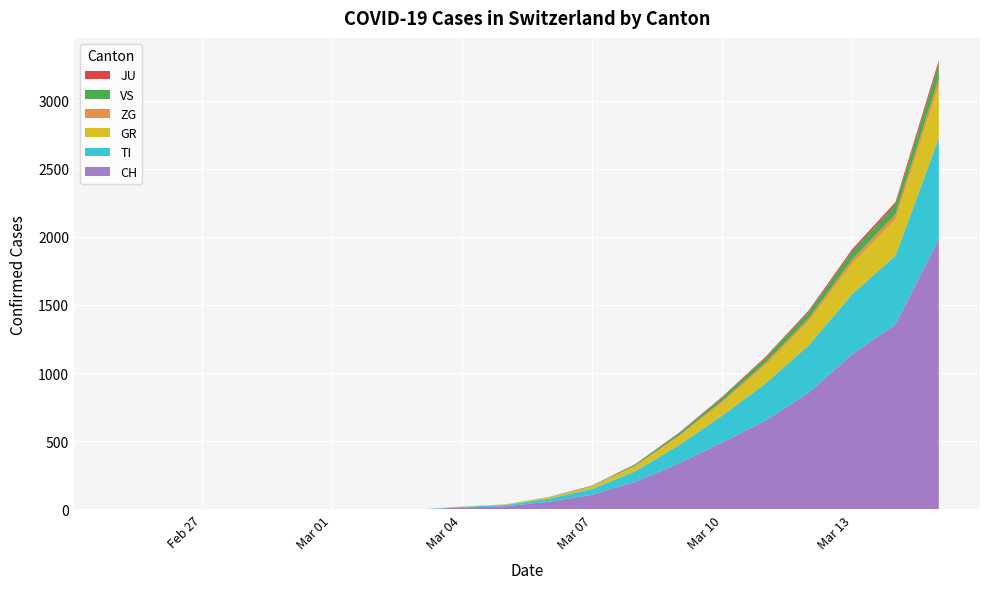

Reading left to right, extract all data points from this chart.

CH: 2020-02-25=0	2020-02-26=0	2020-02-27=0	2020-02-28=0	2020-02-29=0	2020-03-01=0	2020-03-02=0	2020-03-03=0	2020-03-04=14	2020-03-05=23	2020-03-06=56	2020-03-07=108	2020-03-08=203	2020-03-09=338	2020-03-10=491	2020-03-11=652	2020-03-12=858	2020-03-13=1139	2020-03-14=1359	2020-03-15=1986
TI: 2020-02-25=0	2020-02-26=0	2020-02-27=0	2020-02-28=0	2020-02-29=0	2020-03-01=0	2020-03-02=0	2020-03-03=0	2020-03-04=5	2020-03-05=10	2020-03-06=23	2020-03-07=42	2020-03-08=77	2020-03-09=133	2020-03-10=197	2020-03-11=272	2020-03-12=347	2020-03-13=441	2020-03-14=503	2020-03-15=739
GR: 2020-02-25=0	2020-02-26=0	2020-02-27=0	2020-02-28=0	2020-02-29=0	2020-03-01=0	2020-03-02=0	2020-03-03=0	2020-03-04=2	2020-03-05=3	2020-03-06=9	2020-03-07=18	2020-03-08=38	2020-03-09=63	2020-03-10=96	2020-03-11=135	2020-03-12=176	2020-03-13=225	2020-03-14=268	2020-03-15=388
ZG: 2020-02-25=0	2020-02-26=0	2020-02-27=0	2020-02-28=0	2020-02-29=0	2020-03-01=0	2020-03-02=0	2020-03-03=0	2020-03-04=0	2020-03-05=0	2020-03-06=1	2020-03-07=2	2020-03-08=4	2020-03-09=7	2020-03-10=12	2020-03-11=17	2020-03-12=22	2020-03-13=29	2020-03-14=35	2020-03-15=51
VS: 2020-02-25=0	2020-02-26=0	2020-02-27=0	2020-02-28=0	2020-02-29=0	2020-03-01=0	2020-03-02=0	2020-03-03=0	2020-03-04=0	2020-03-05=1	2020-03-06=2	2020-03-07=4	2020-03-08=9	2020-03-09=16	2020-03-10=24	2020-03-11=34	2020-03-12=45	2020-03-13=59	2020-03-14=70	2020-03-15=103
JU: 2020-02-25=0	2020-02-26=0	2020-02-27=0	2020-02-28=0	2020-02-29=0	2020-03-01=0	2020-03-02=0	2020-03-03=0	2020-03-04=0	2020-03-05=0	2020-03-06=0	2020-03-07=1	2020-03-08=2	2020-03-09=4	2020-03-10=6	2020-03-11=9	2020-03-12=12	2020-03-13=16	2020-03-14=19	2020-03-15=28